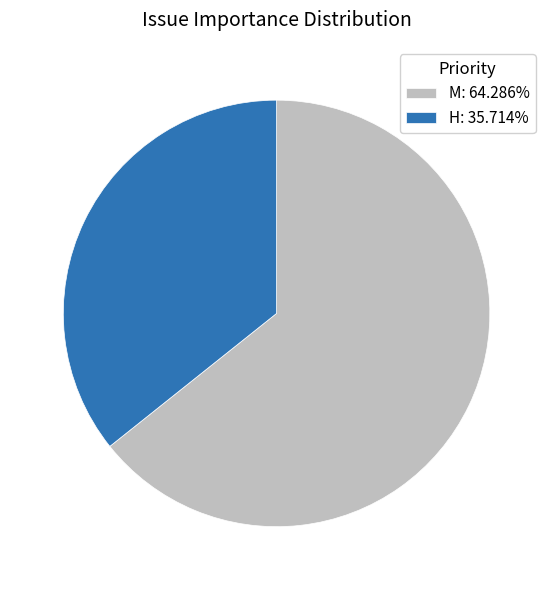

What is the smallest slice in the pie chart?

H